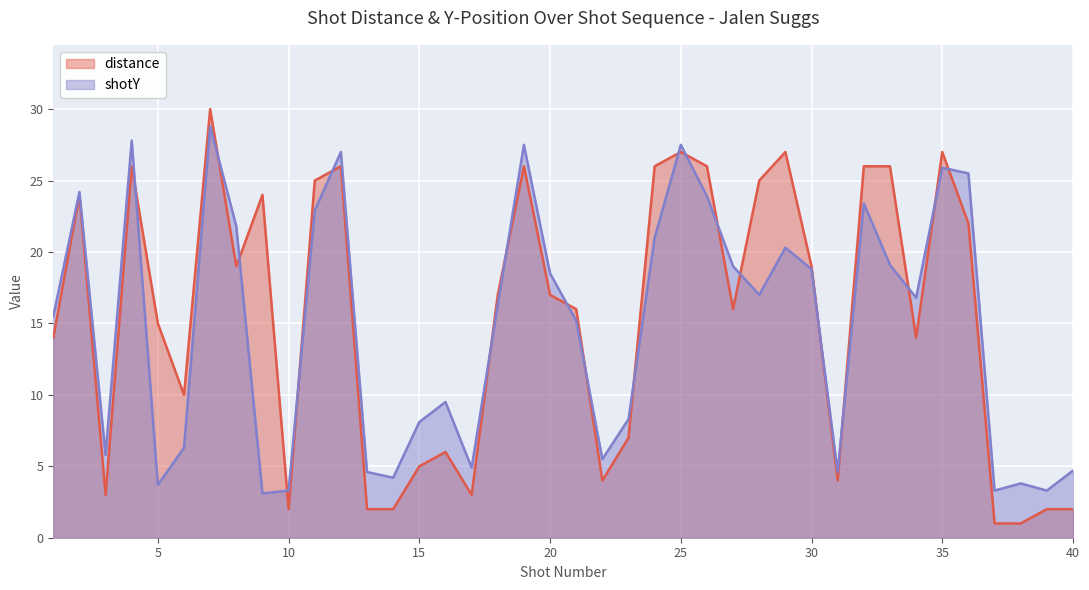

Reading right to left, extract all data points from this chart.

distance: 40=2.0	39=2.0	38=1.0	37=1.0	36=22.0	35=27.0	34=14.0	33=26.0	32=26.0	31=4.0	30=19.0	29=27.0	28=25.0	27=16.0	26=26.0	25=27.0	24=26.0	23=7.0	22=4.0	21=16.0	20=17.0	19=26.0	18=17.0	17=3.0	16=6.0	15=5.0	14=2.0	13=2.0	12=26.0	11=25.0	10=2.0	9=24.0	8=19.0	7=30.0	6=10.0	5=15.0	4=26.0	3=3.0	2=24.0	1=14.0
shotY: 40=4.7	39=3.3	38=3.8	37=3.3	36=25.5	35=25.9	34=16.8	33=19.1	32=23.4	31=4.6	30=18.8	29=20.3	28=17.0	27=19.0	26=23.9	25=27.5	24=21.0	23=8.3	22=5.5	21=15.2	20=18.5	19=27.5	18=16.3	17=4.9	16=9.5	15=8.1	14=4.2	13=4.6	12=27.0	11=22.9	10=3.3	9=3.1	8=21.8	7=28.8	6=6.3	5=3.7	4=27.8	3=5.8	2=24.2	1=15.5